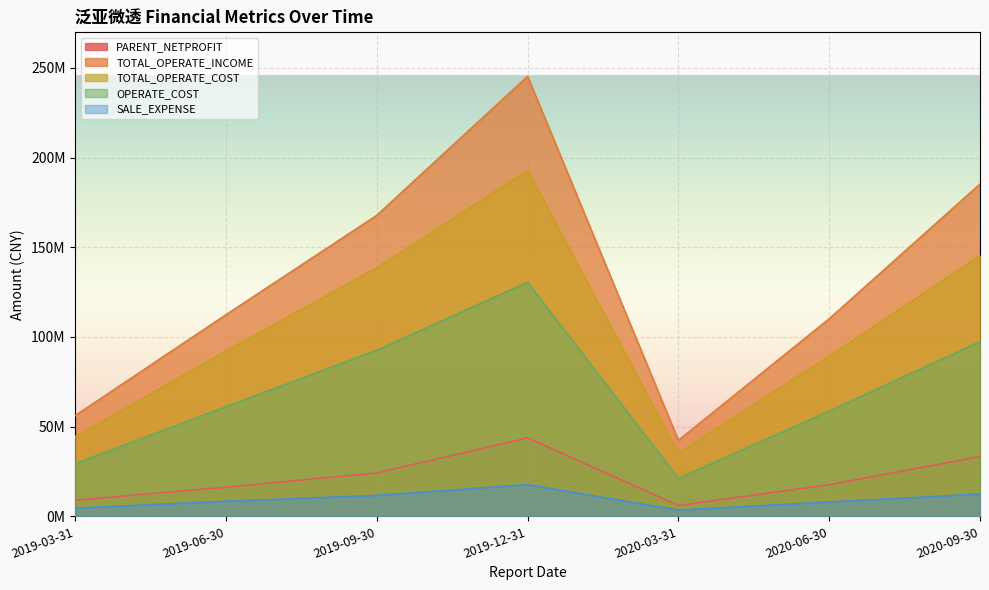

What is the value of the PARENT_NETPROFIT point at the 4th from the left?

43737343.7